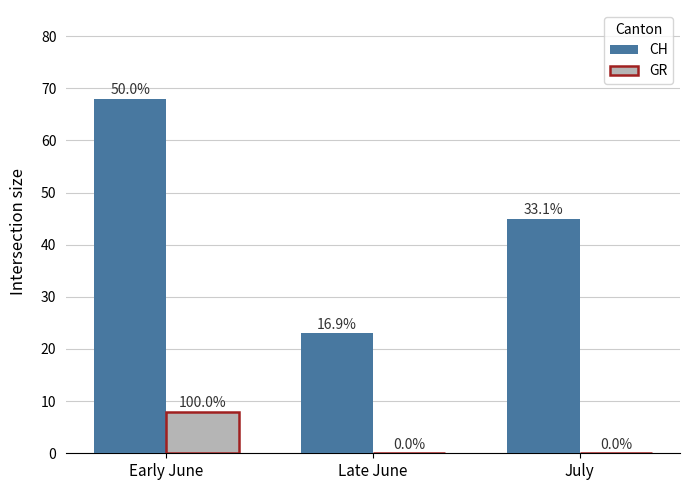

What are all the series names shown in the legend?

CH, GR